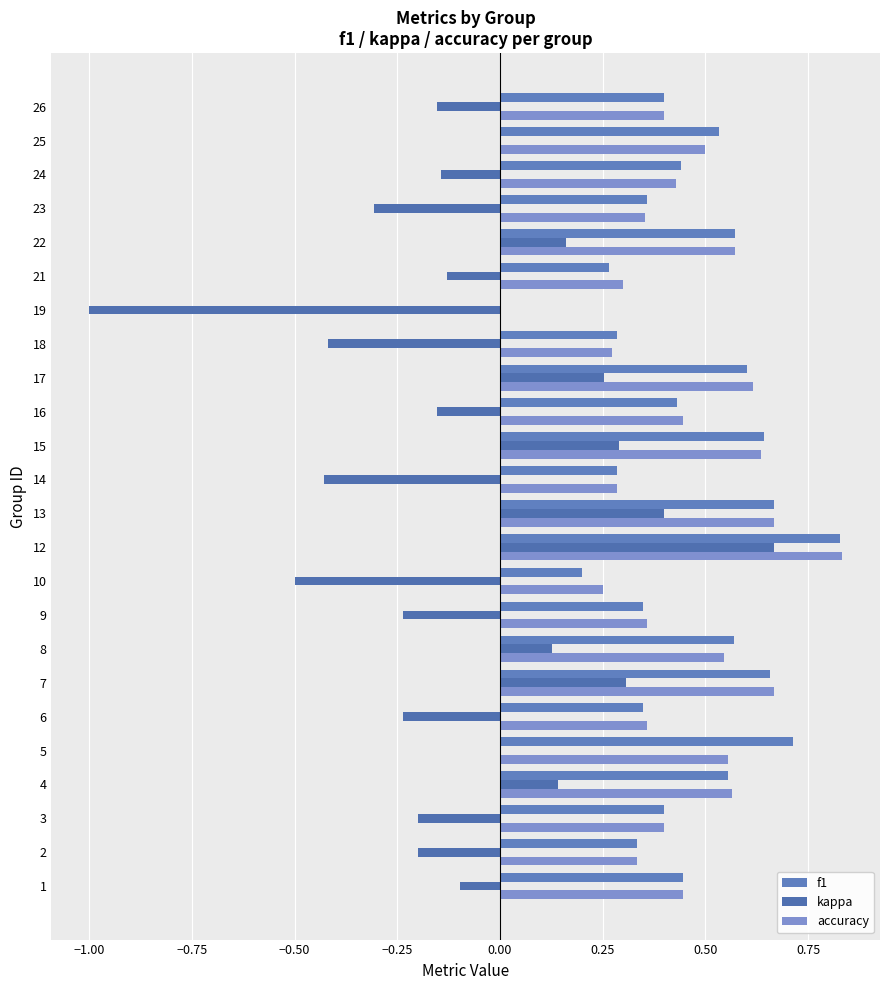

List the series in order of their peak value, lowest first.

kappa, f1, accuracy